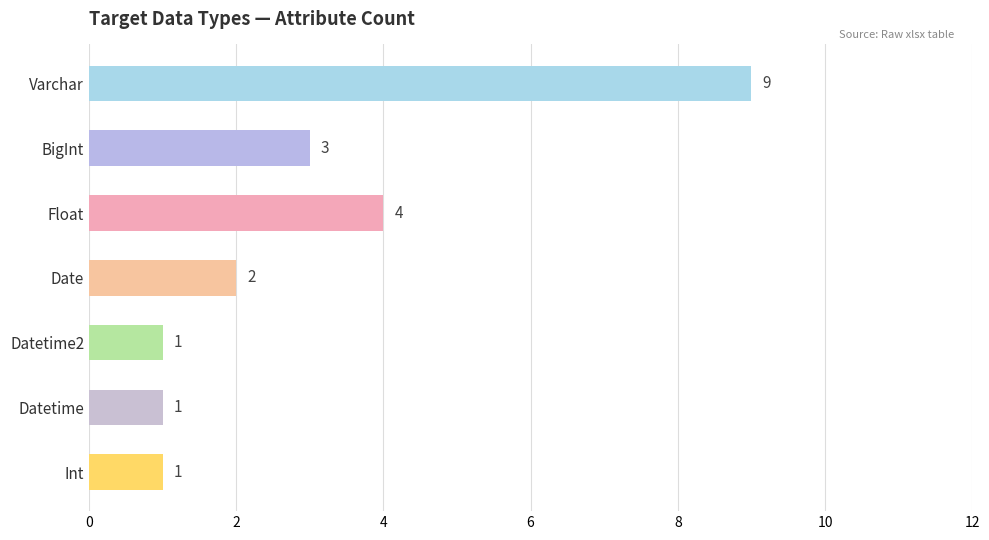

Is it true that the value at Float is 7?

False